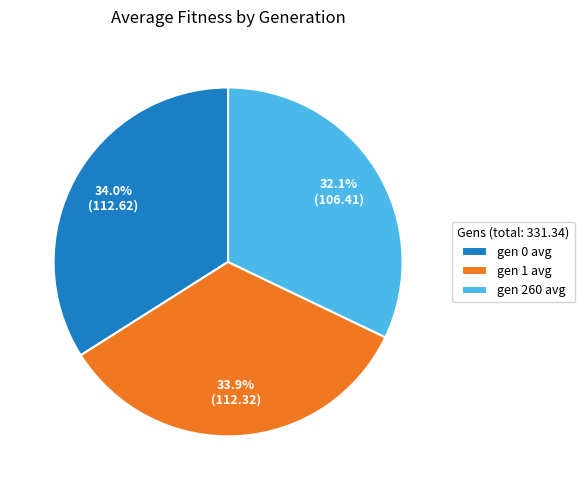

To the nearest percent, what portion does gen 0 avg represent?

34%